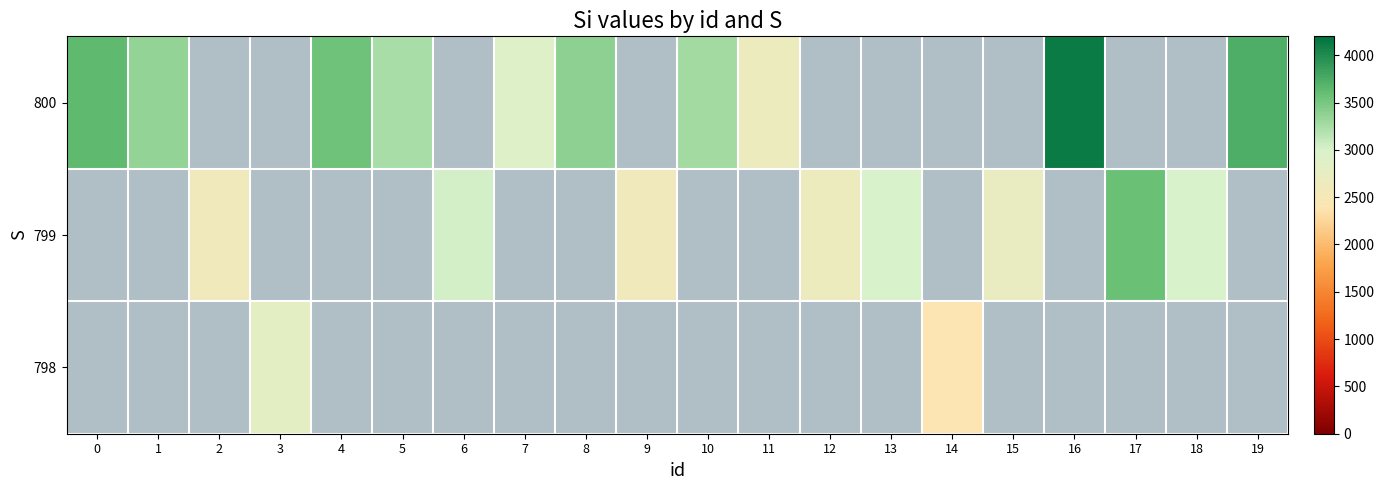

Which category has the lowest value in the row_0 series?

11